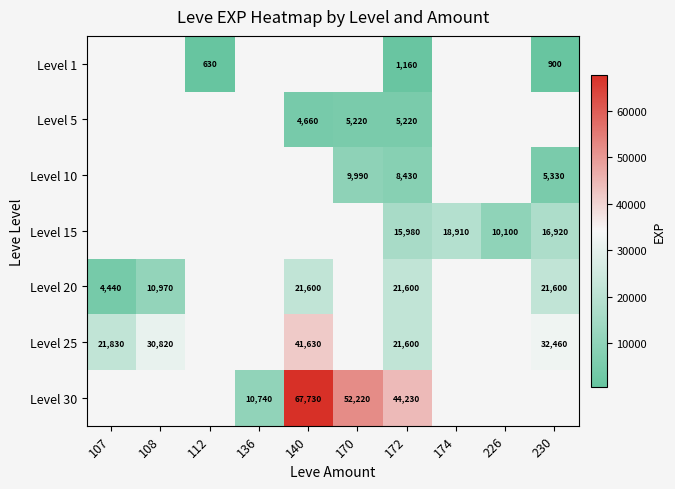

Which has a higher value, 230 or 107?

107